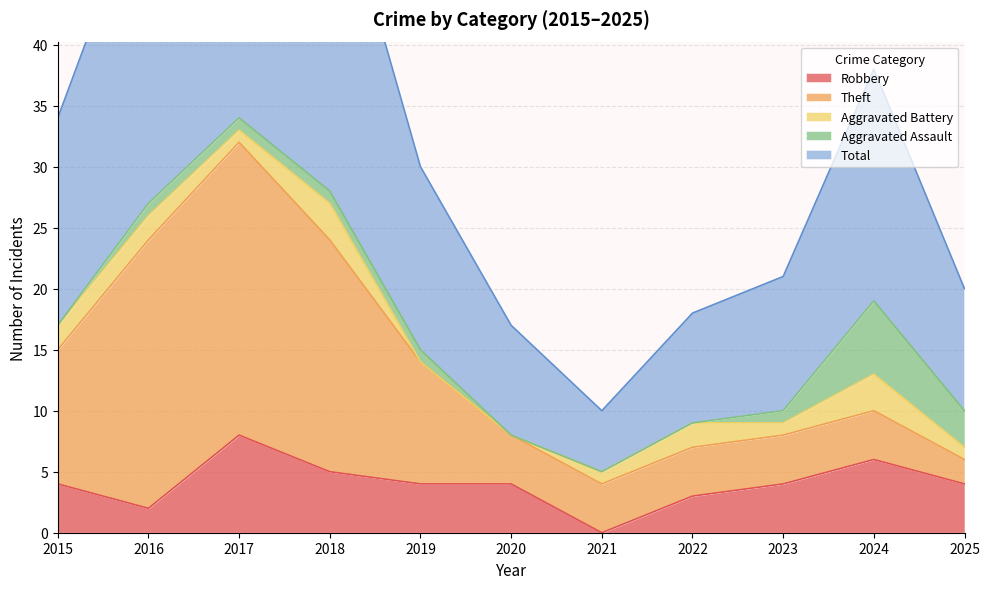

Which category has the lowest value in the Aggravated Battery series?

2019